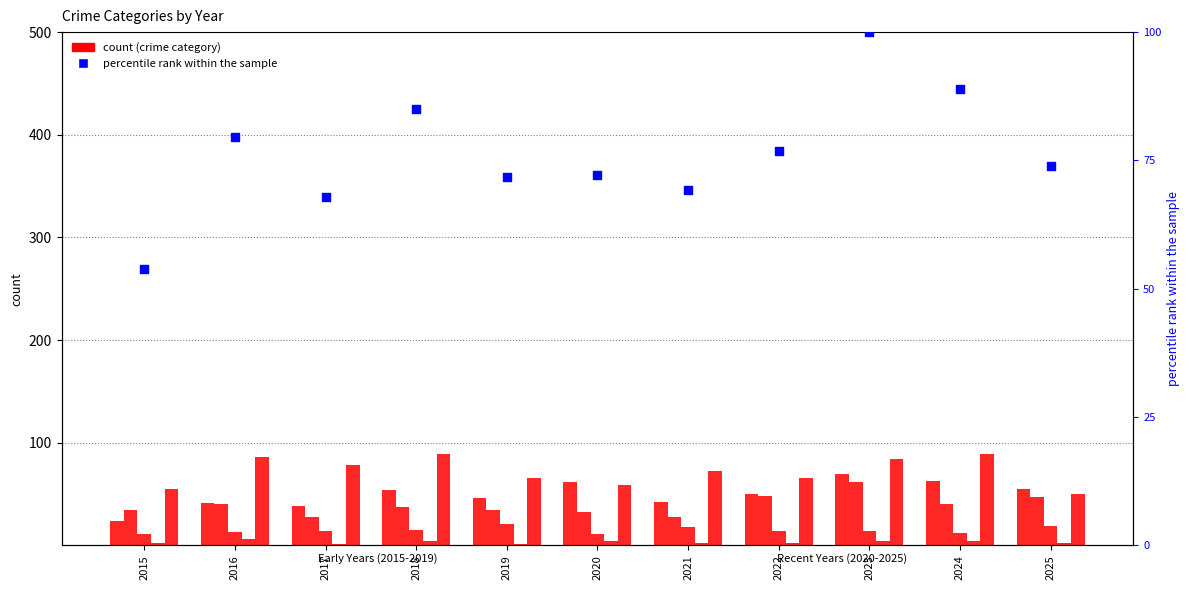

At which category is the sum across all series the highest?

2023